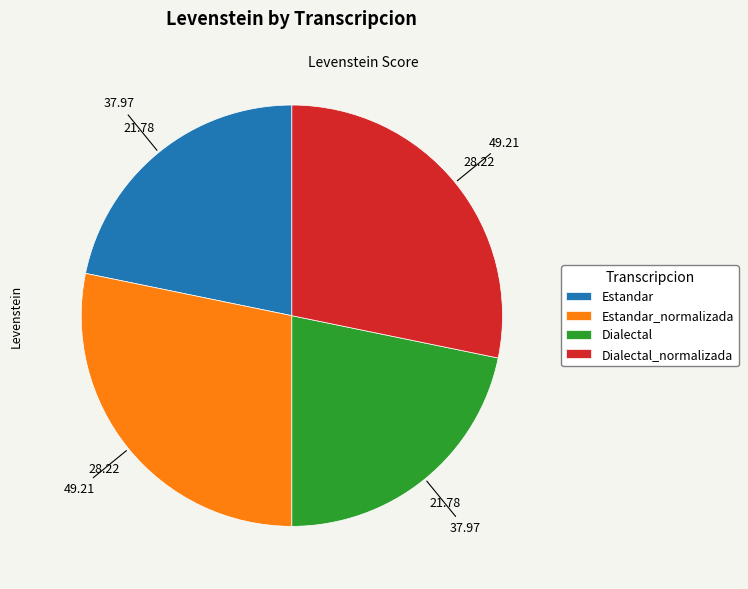

What is the ratio of the value at Estandar_normalizada to the value at Estandar?

1.3